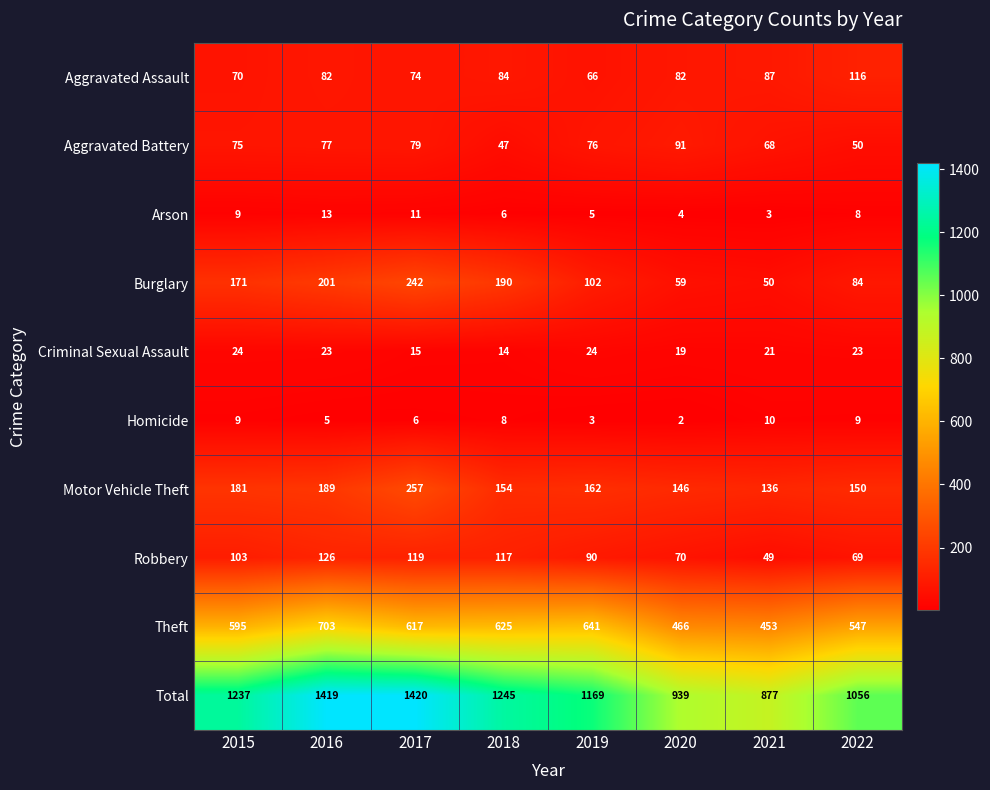

Which series has the largest total across all categories?

Total